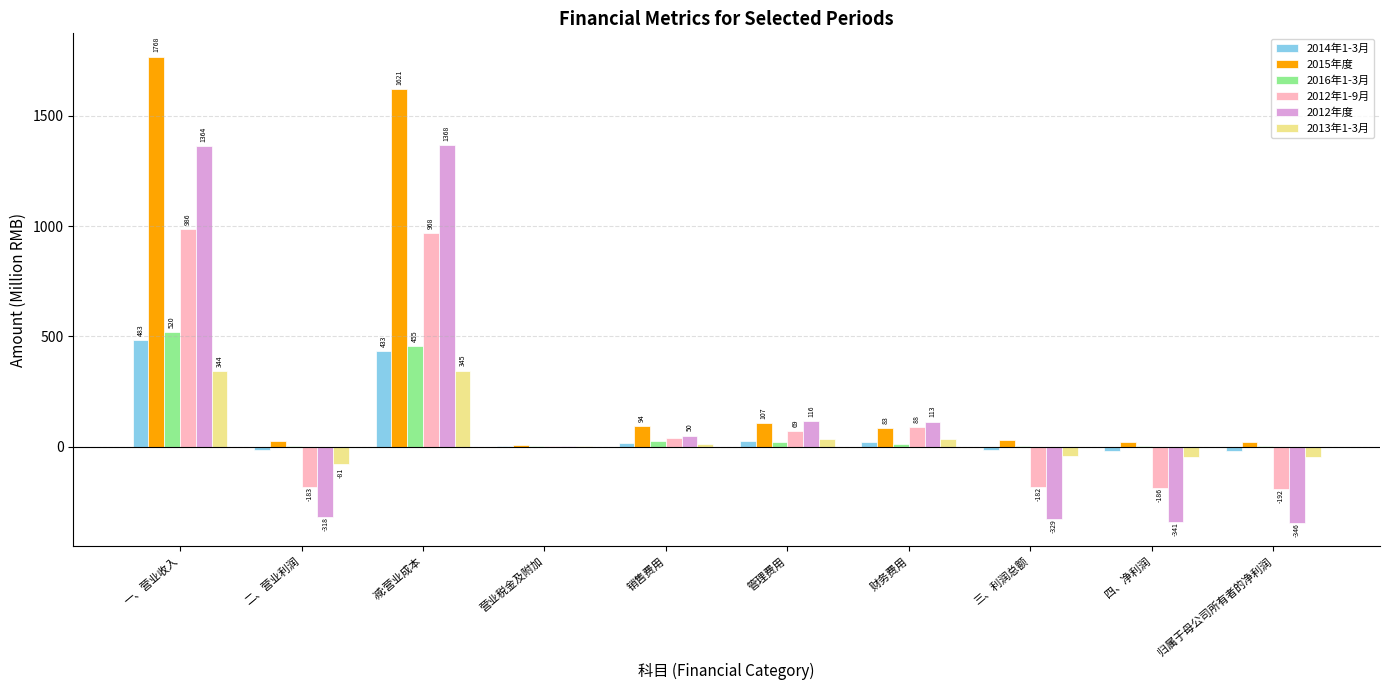

What is the sum of all 2012年1-9月 values?

1407.9